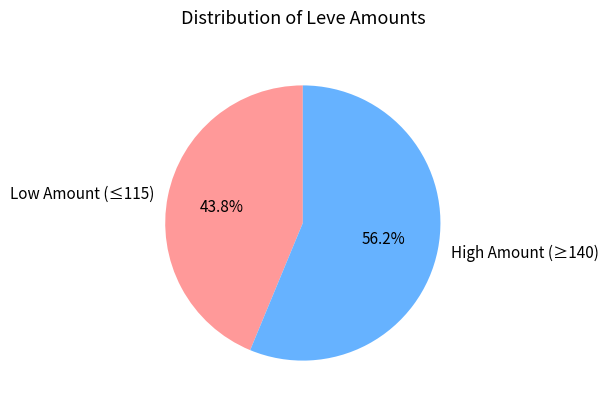

Combined, what portion of the pie is High Amount (≥140) and Low Amount (≤115)?

100.0%